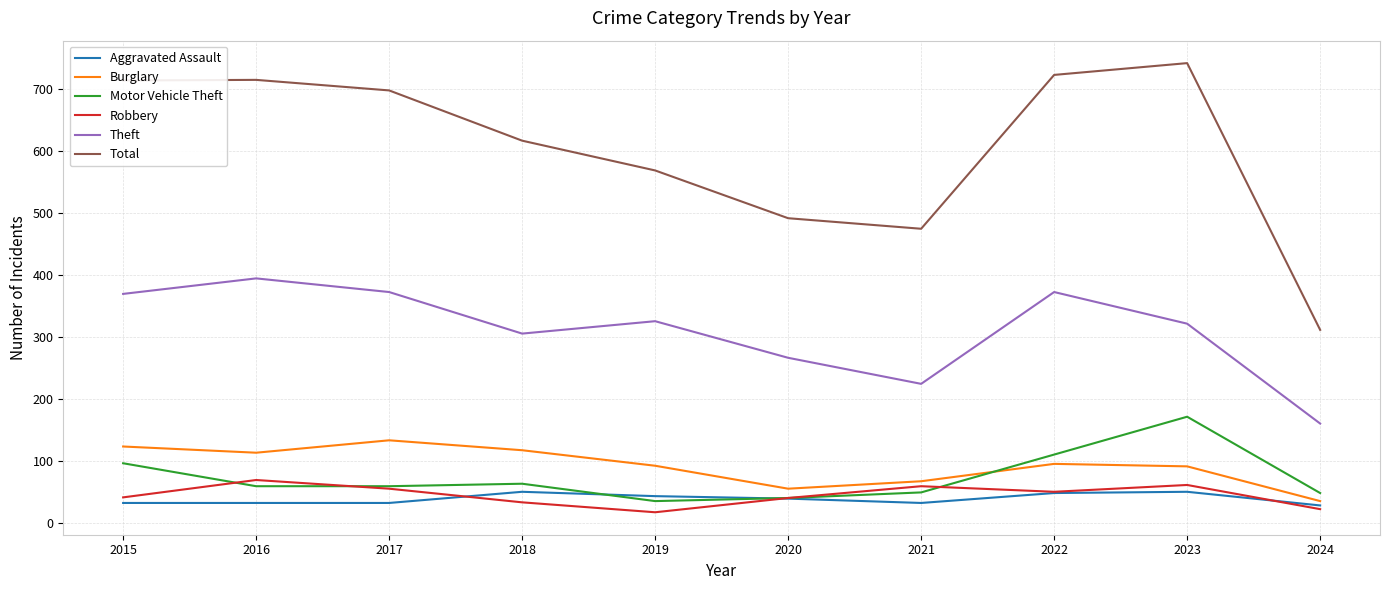

Where is the first local maximum for Burglary?

2017